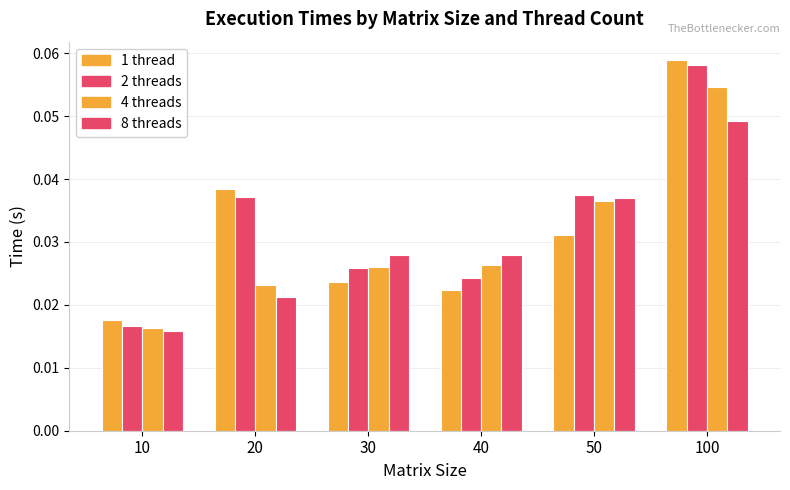

At which category is the sum across all series the highest?

100